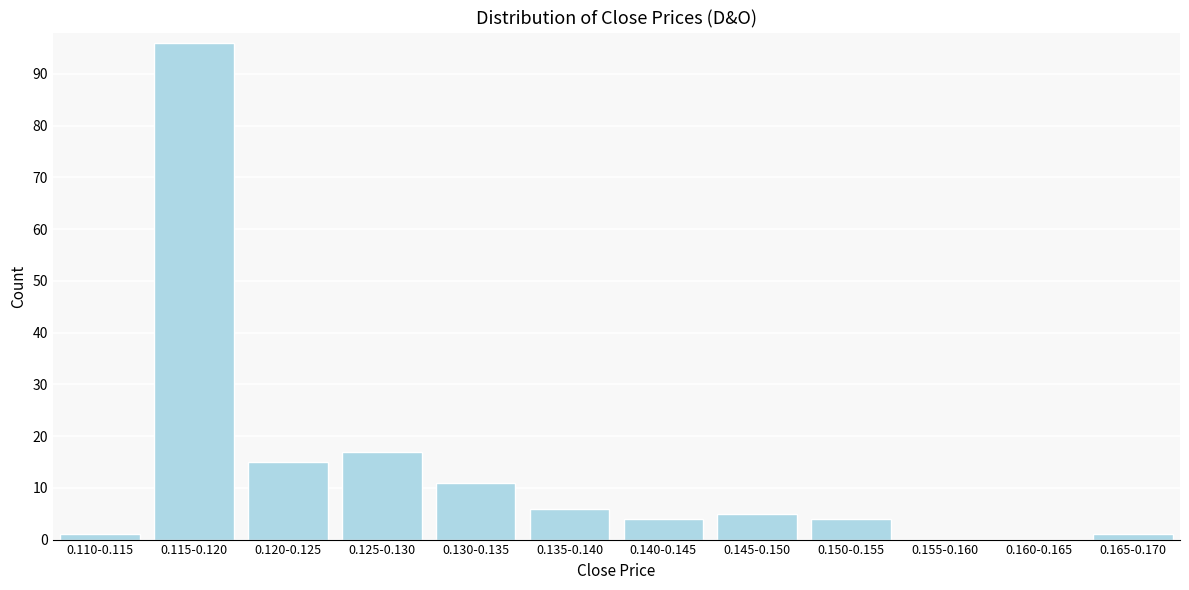

Reading right to left, what are all the values shown in this chart?

0.165-0.170=1	0.160-0.165=0	0.155-0.160=0	0.150-0.155=4	0.145-0.150=5	0.140-0.145=4	0.135-0.140=6	0.130-0.135=11	0.125-0.130=17	0.120-0.125=15	0.115-0.120=96	0.110-0.115=1